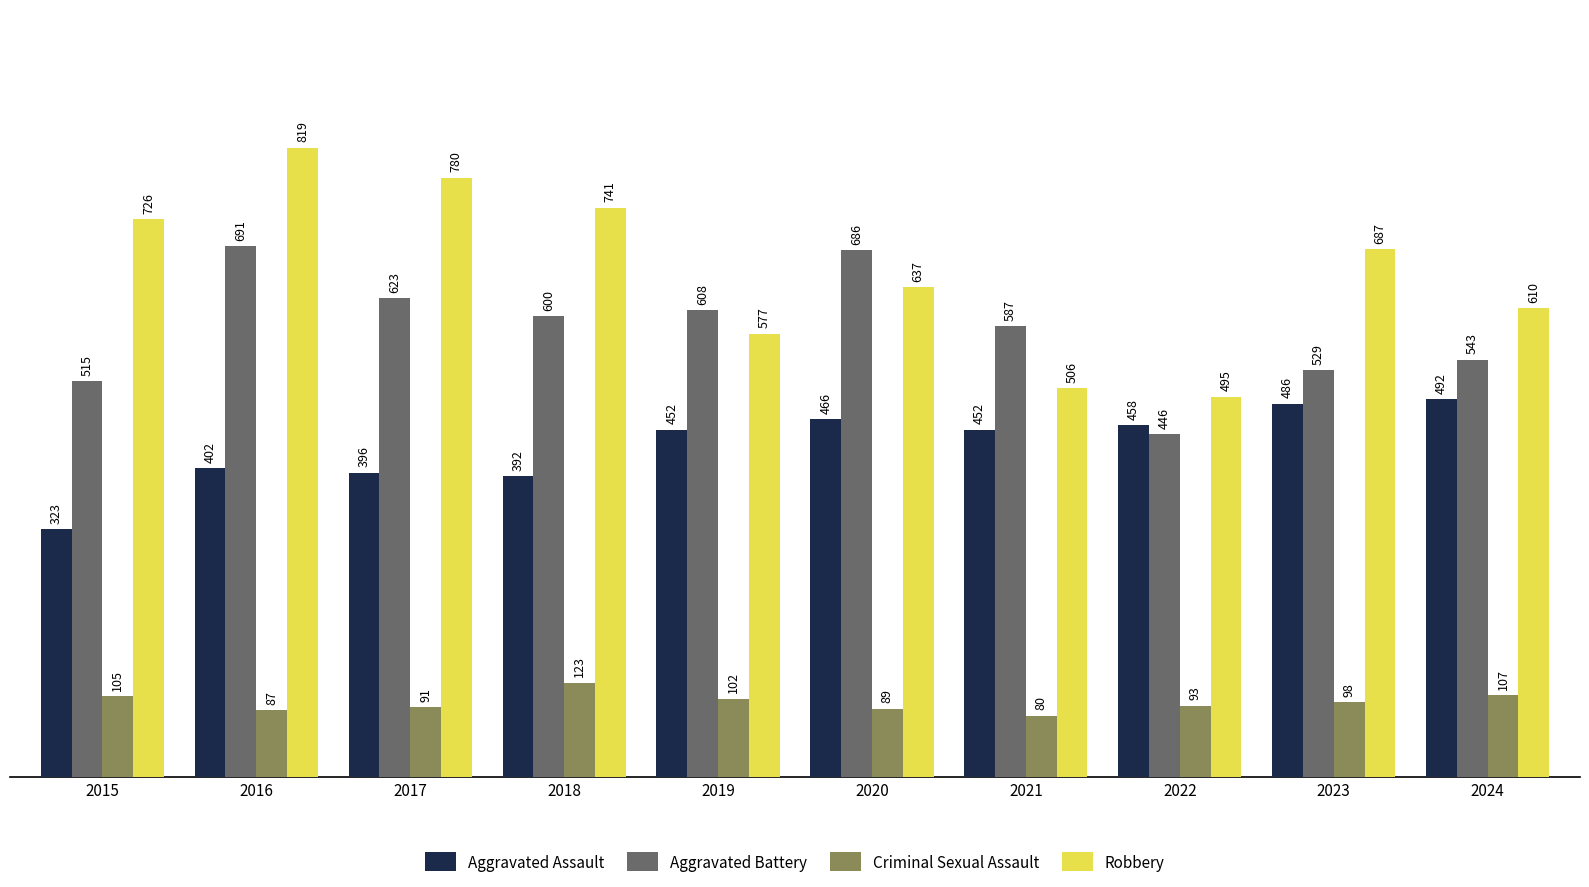

What is the difference between the highest and lowest values at 2023?

589